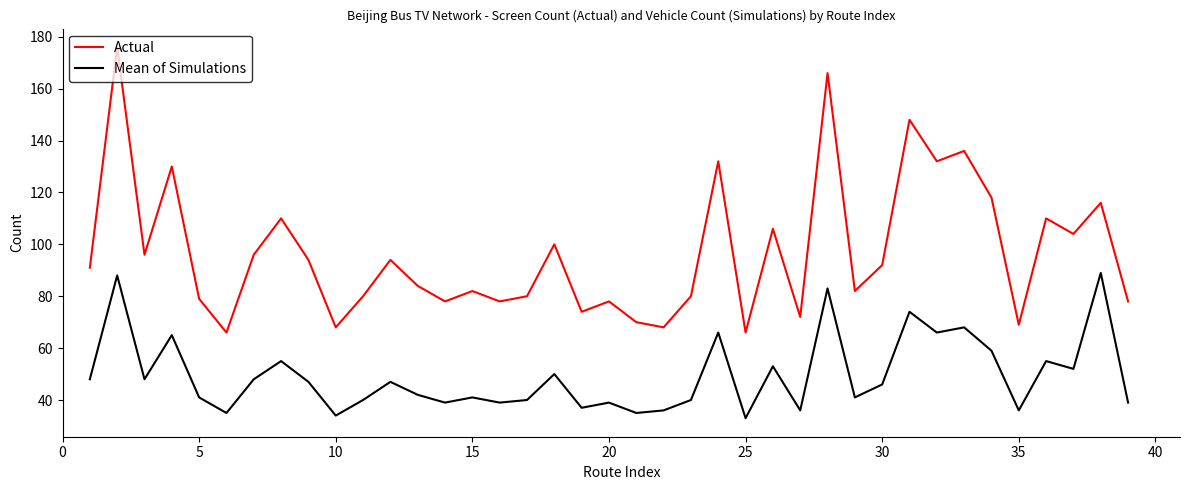

What are all the series names shown in the legend?

Actual, Mean of Simulations